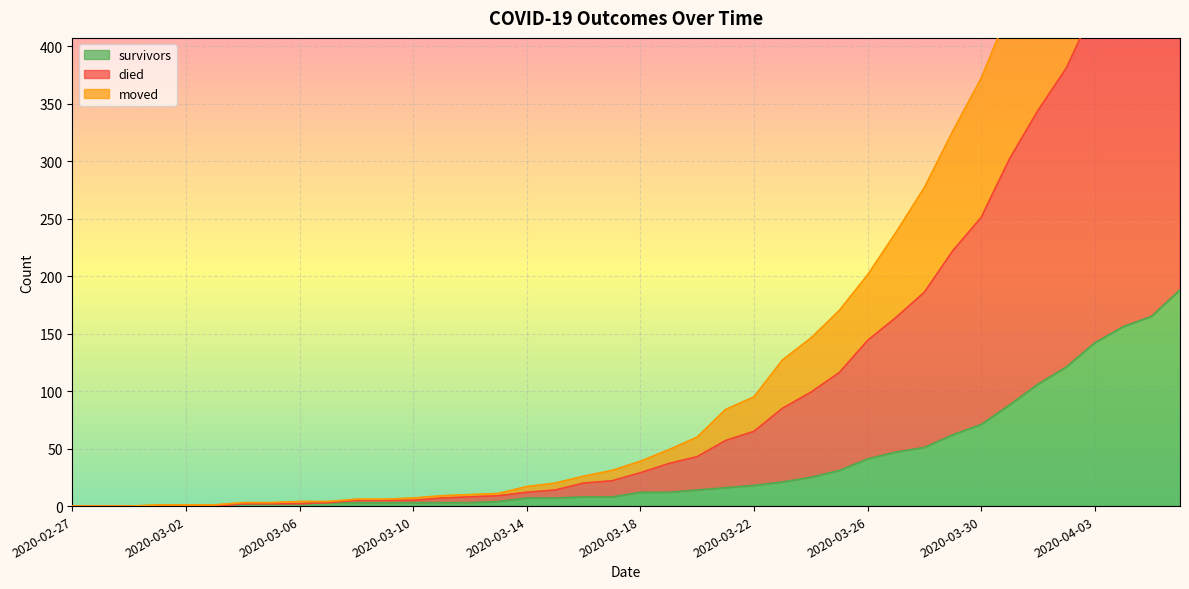

Does the chart display data point markers on the line(s)?

No